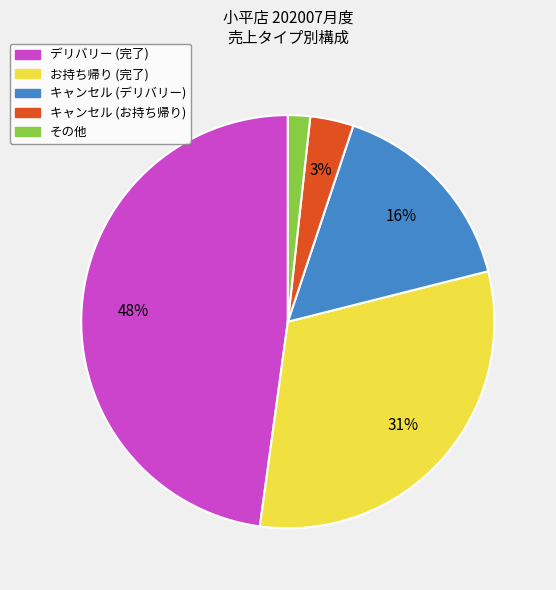

Does any single category account for the majority?

No